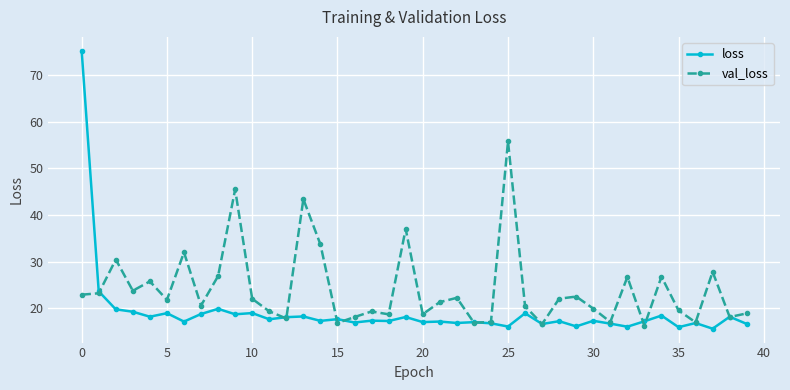

True or false: loss and val_loss intersect in this chart.

True